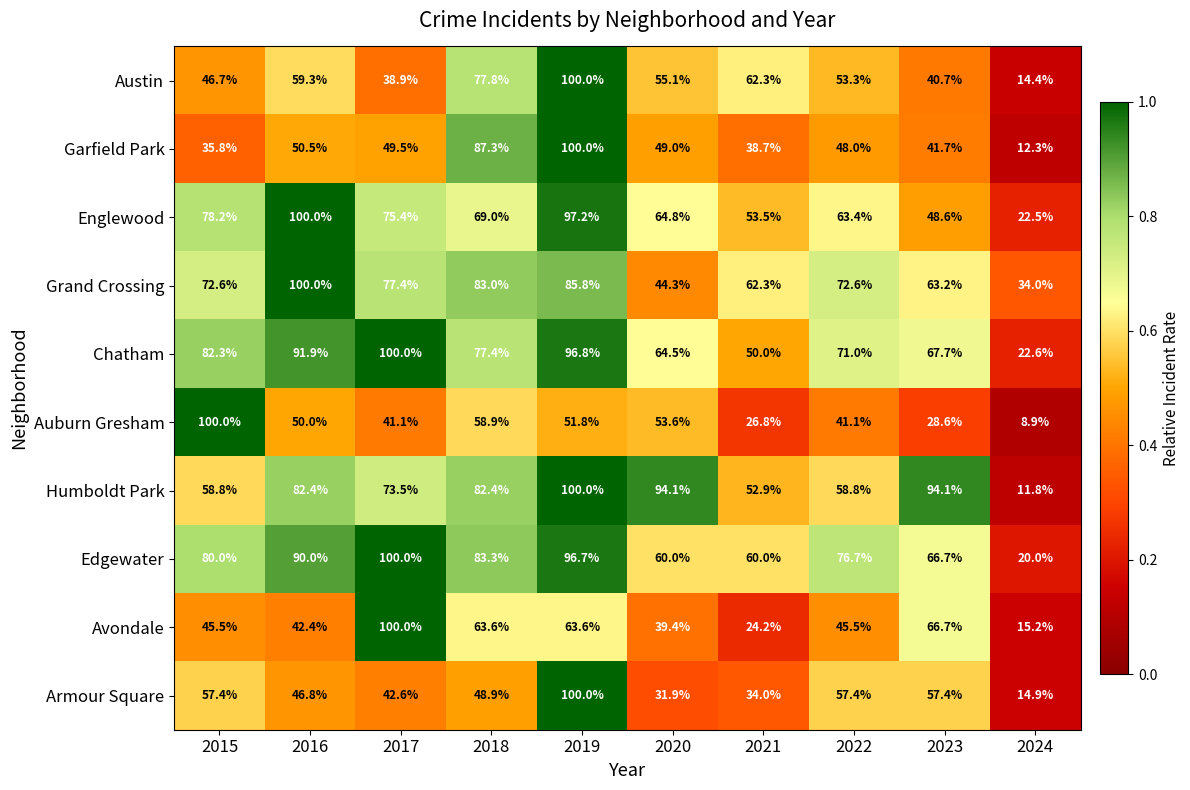

Which series has the widest spread of values?

Auburn Gresham